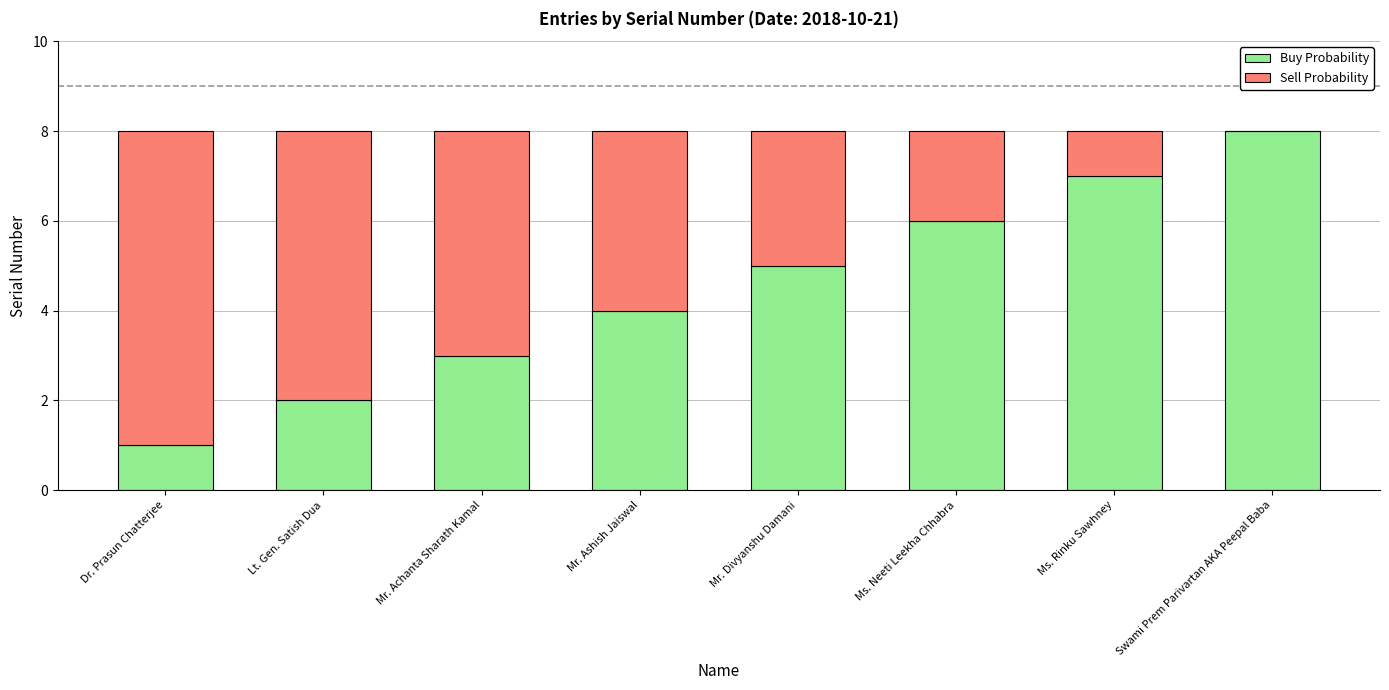

What is the total value across all series at Mr. Divyanshu Damani?

8